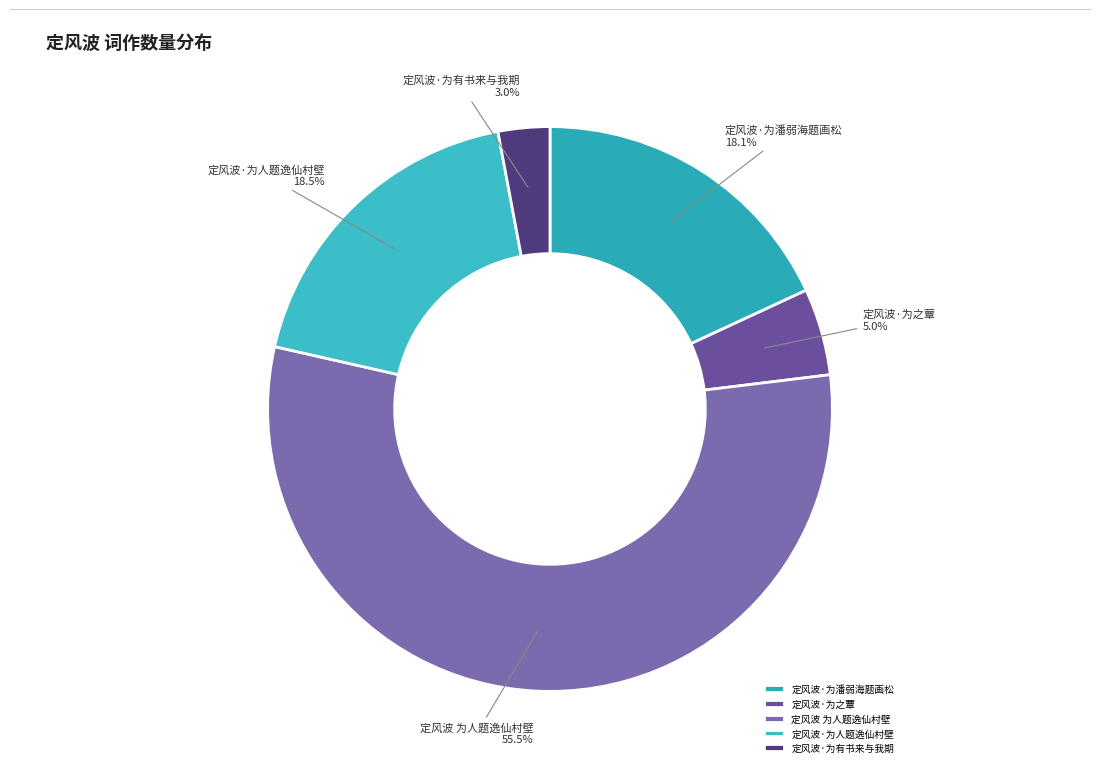

What is the majority slice?

定风波 为人题逸仙村壁